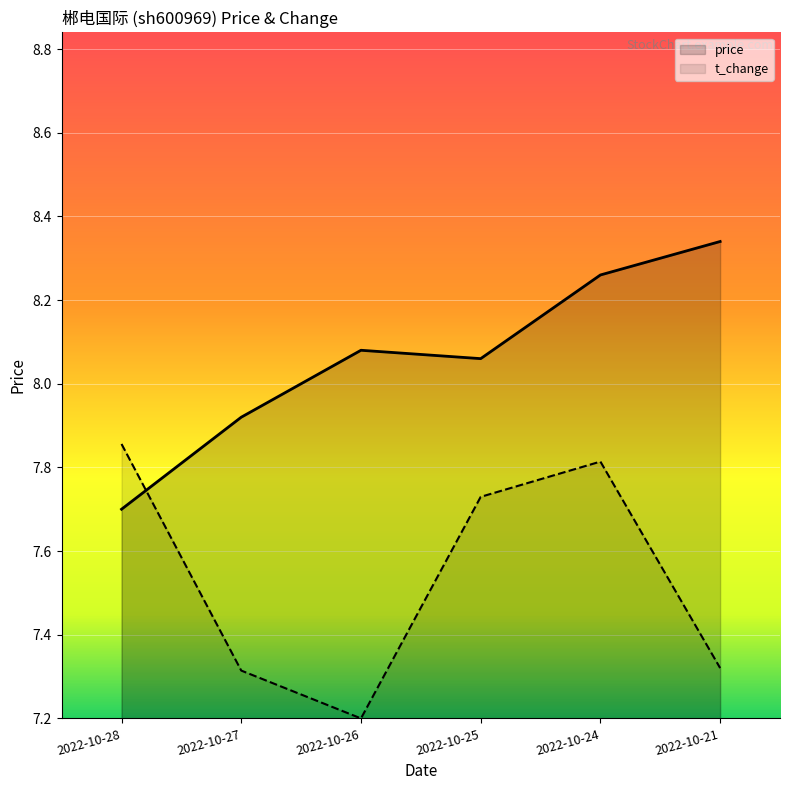

True or false: price has a value of 8.1 at 2022-10-25.

True